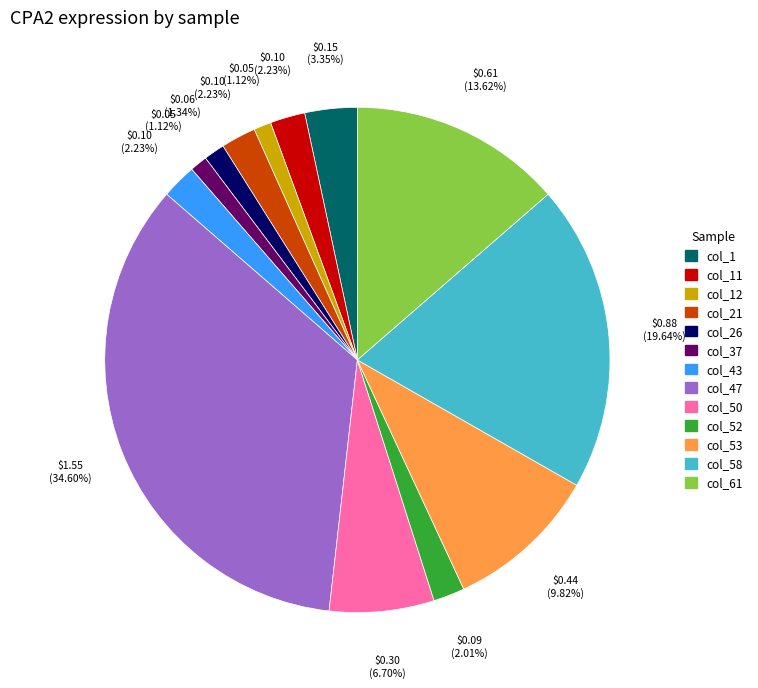

Is there a majority slice in this chart?

No